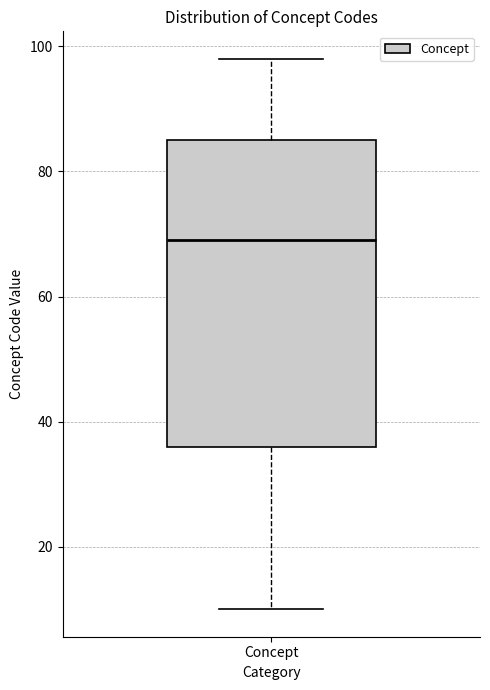

Transcribe this box plot: give where the median line is, the range the box spans, and where the two whiskers end, as read against the y-axis. The values are not printed on the chart, so give them approximately, as read against the axis.

median 70, box 36 to 86, whiskers 10 to 98